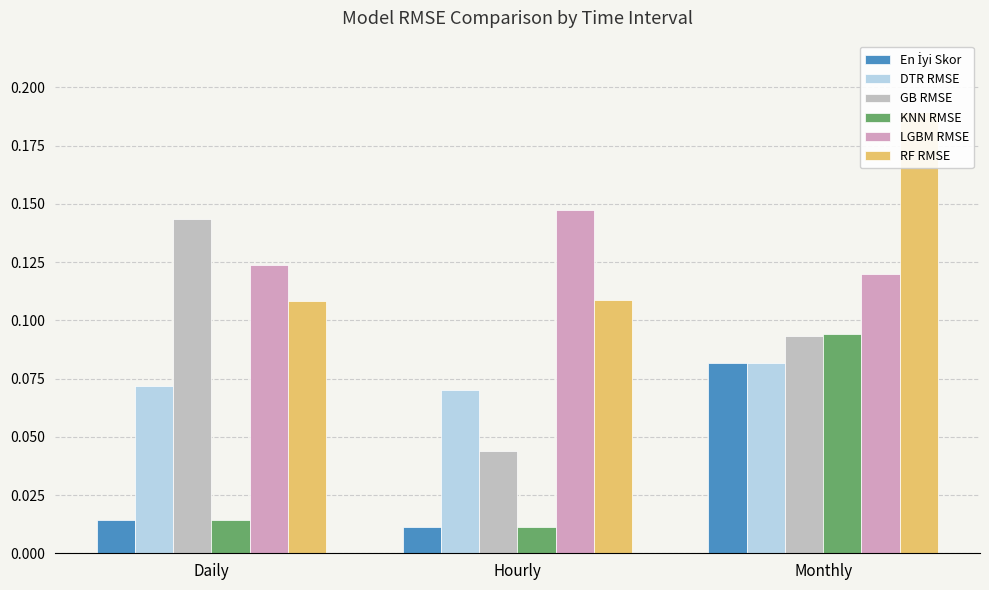

How many bars are there in total?

18